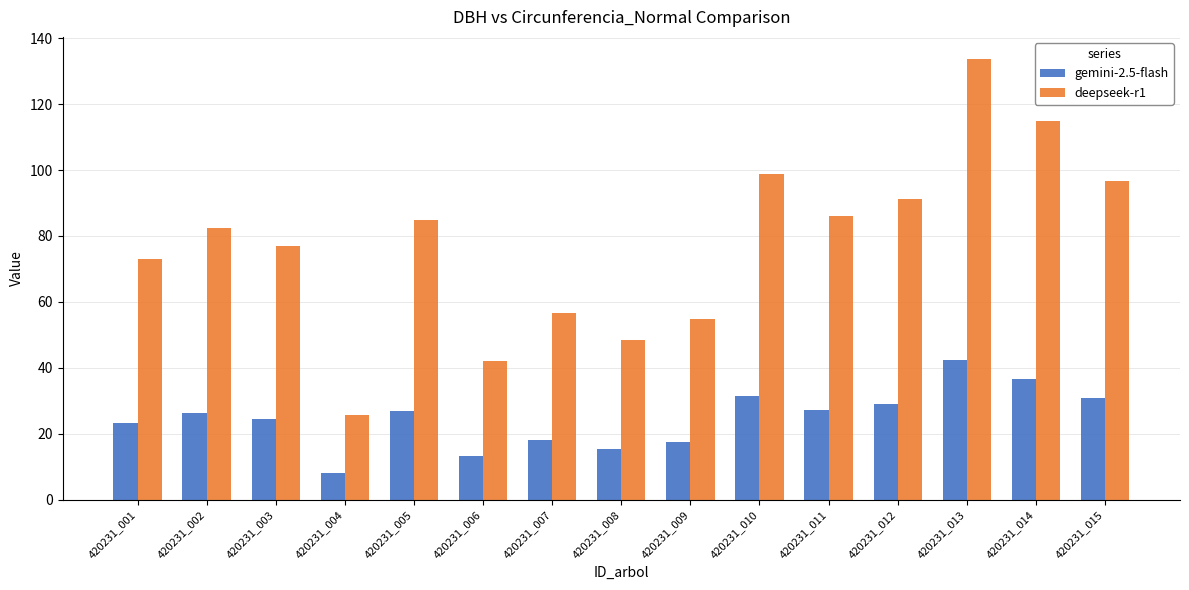

At 420231_001, list the series in order from largest to smallest.

deepseek-r1, gemini-2.5-flash